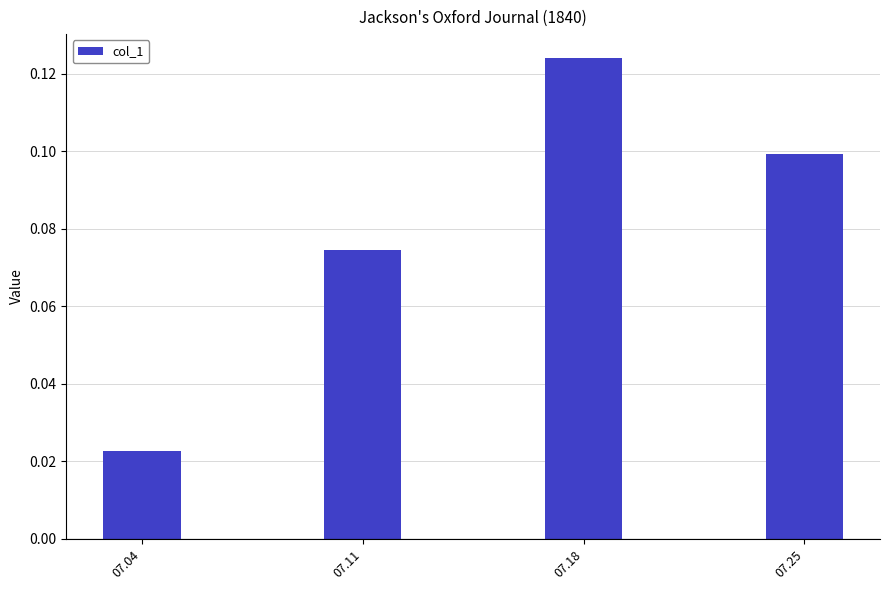

The value at 07.11 is 0.0. True or false?

False